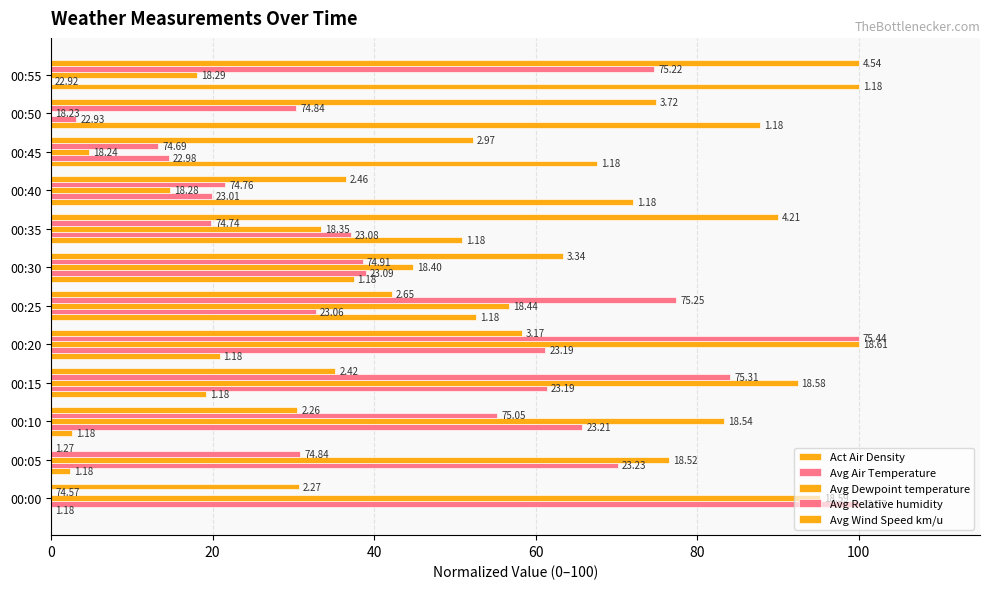

What is the difference between the maximum and minimum values in the Avg Dewpoint temperature series?

100.0